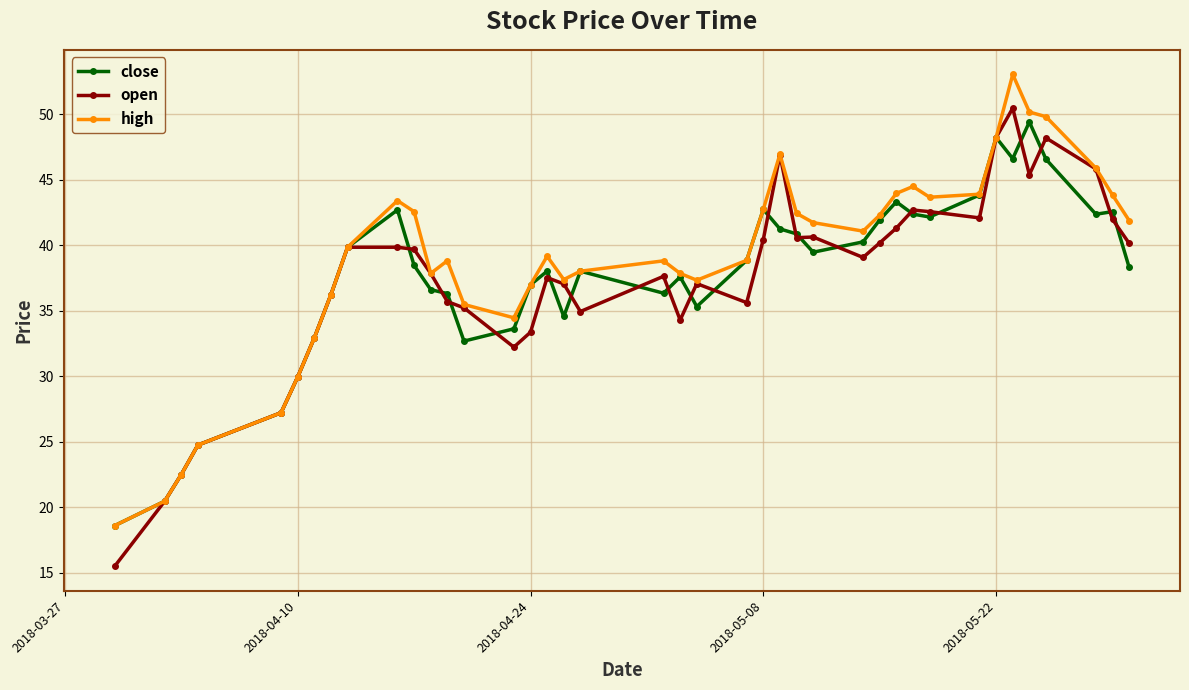

True or false: high has more than 1 points higher than both neighbors.

True